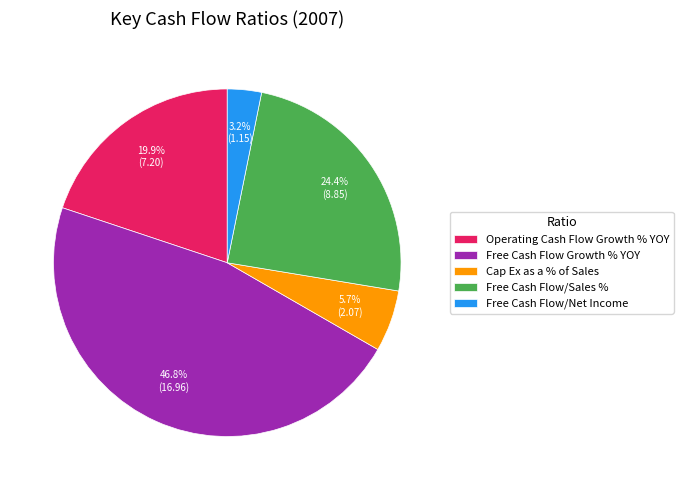

The Cap Ex as a % of Sales slice represents 6% of the pie. True or false?

True